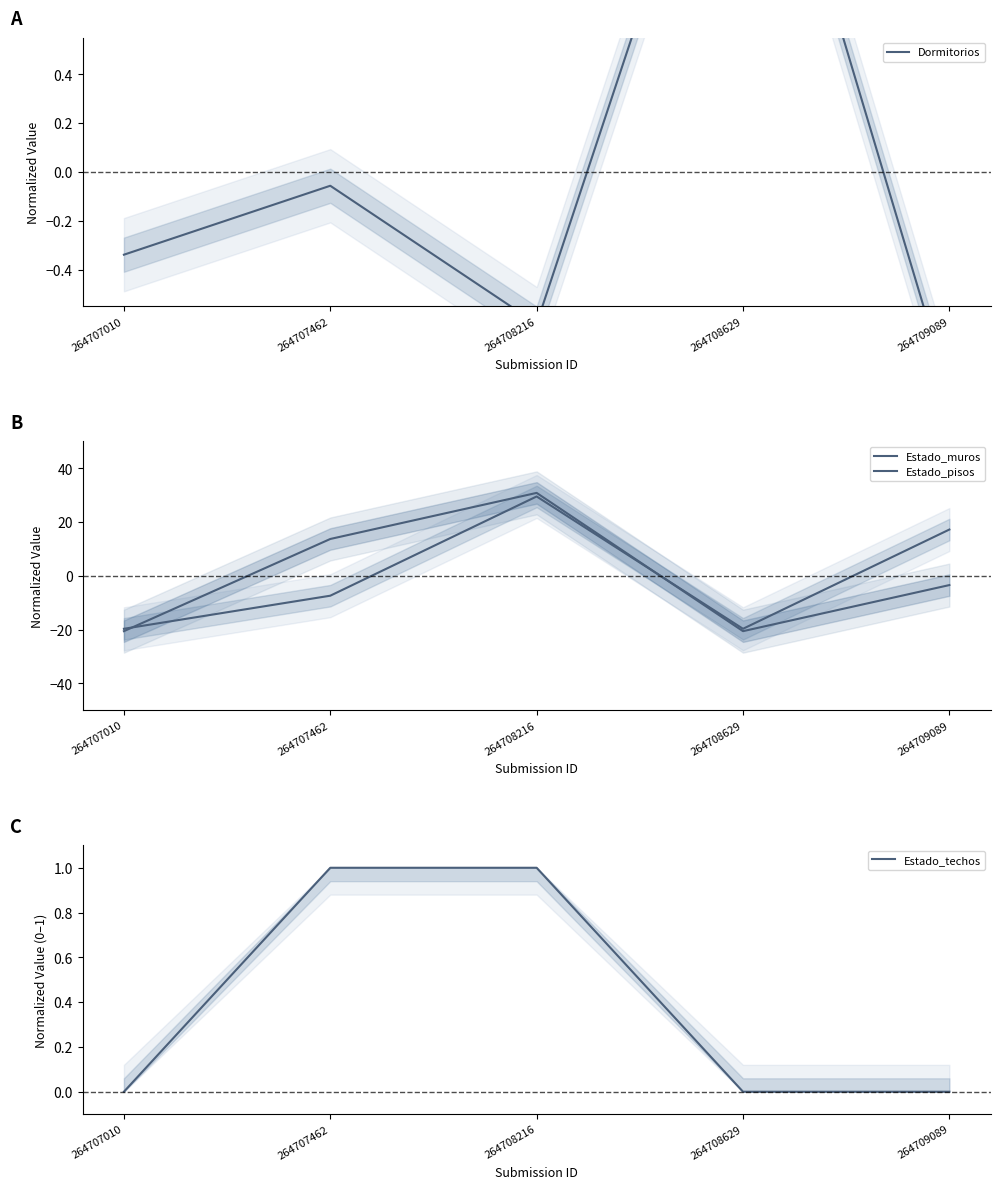

How many categories are shown in the chart?

5